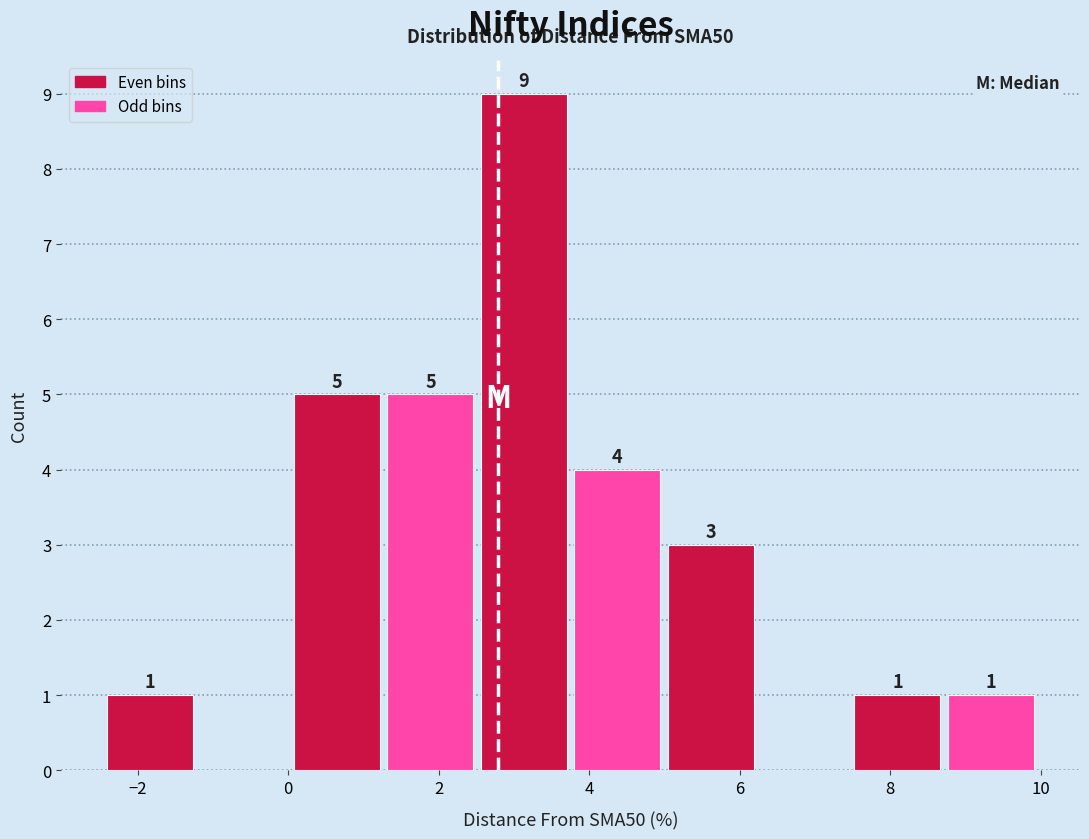

Over which range of the x-axis is the bar tallest?

2.6 to 3.8